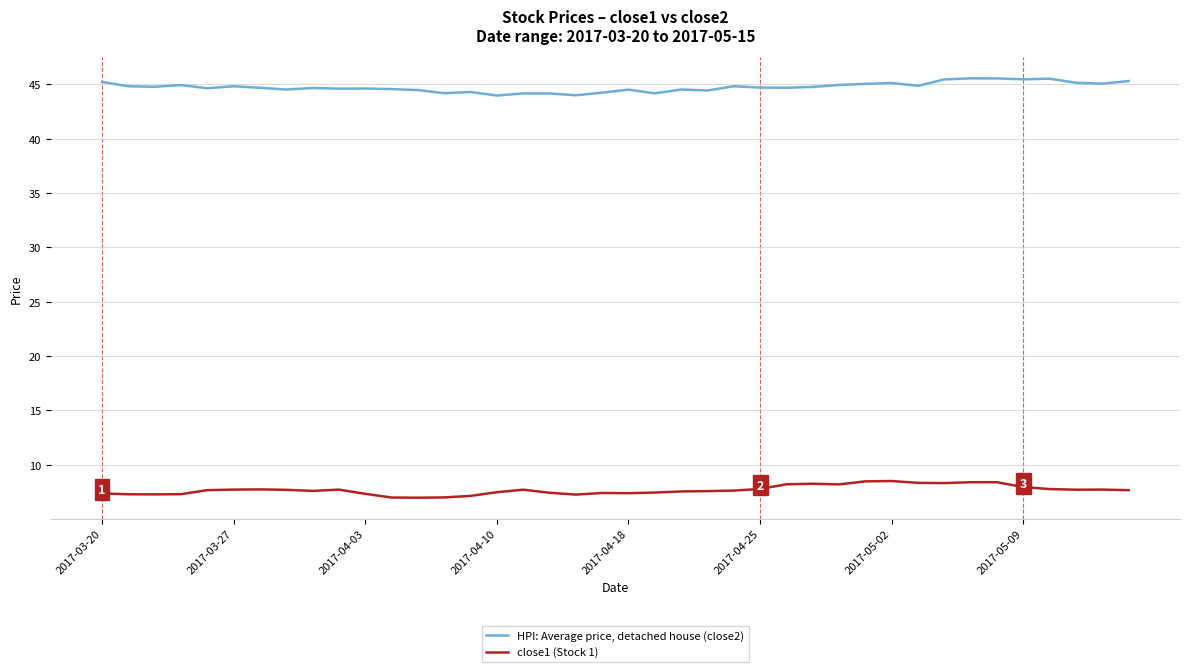

List the series in order of their peak value, highest first.

HPI: Average price, detached house (close2), close1 (Stock 1)